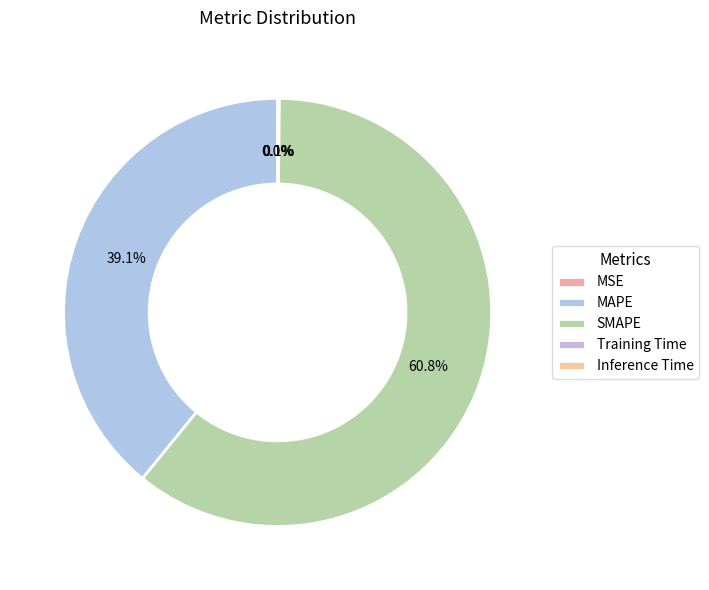

Is it true that SMAPE is 71% of the pie?

False